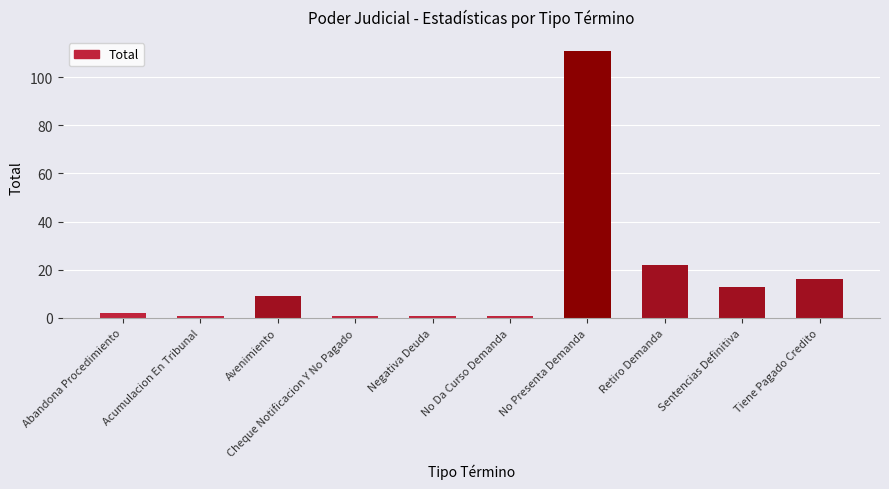

The chart shows a value of 1 at No Da Curso Demanda. True or false?

True